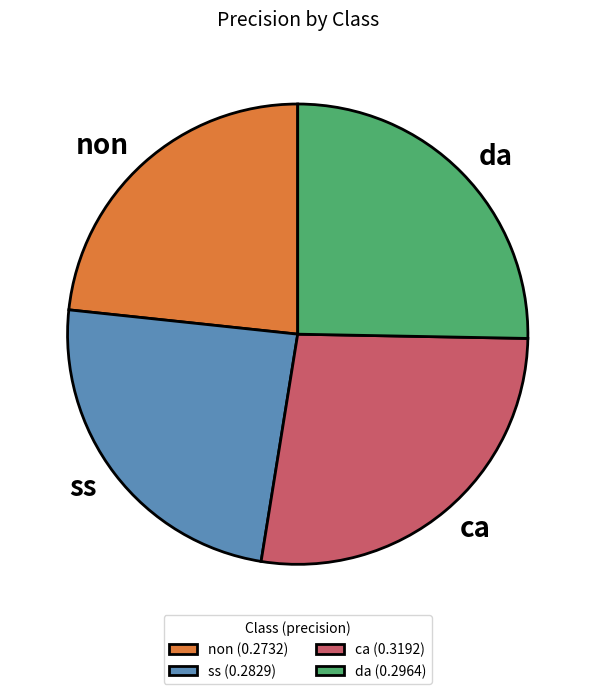

Rank the categories by value from lowest to highest.

non, ss, da, ca